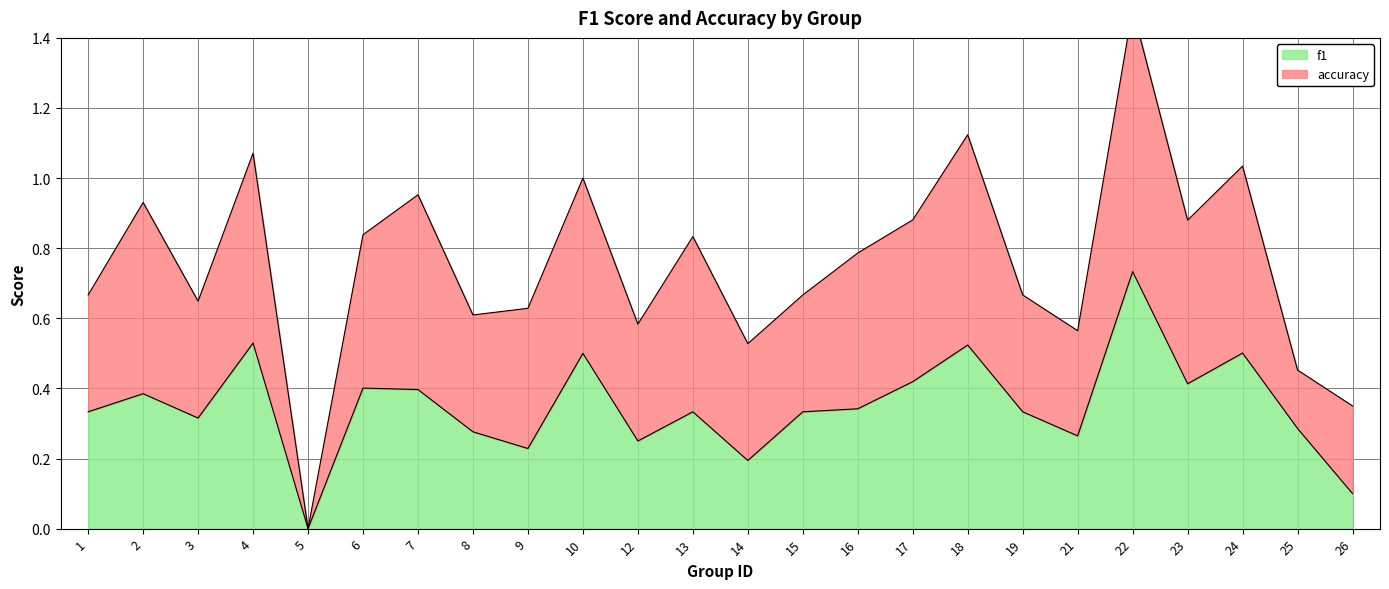

What is the value of the 16th point from the left?

0.4